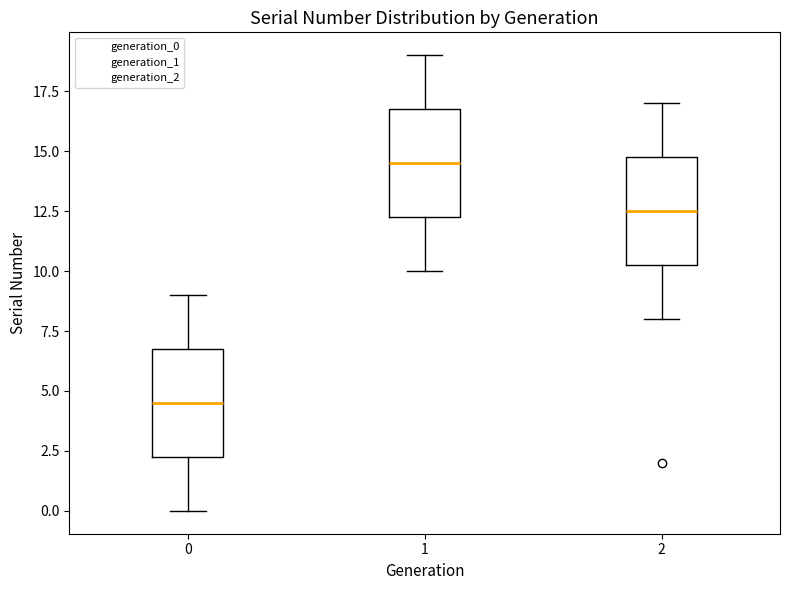

Where is the upper edge of the box at x = 2 on the y-axis? The values are not printed on the chart, so give them approximately, as read against the axis.

15.0